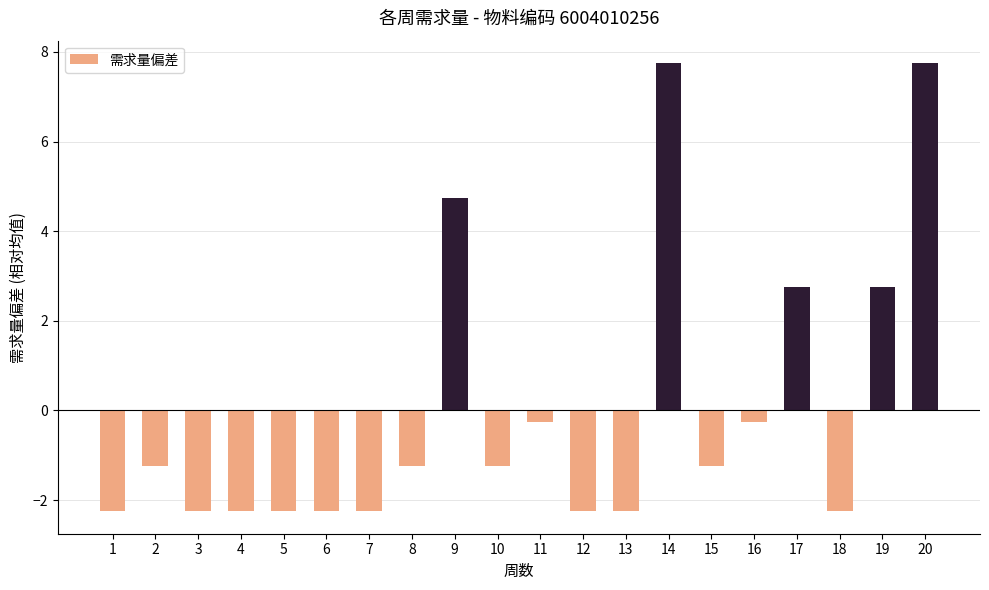

At which label does the data first exceed -1?

9